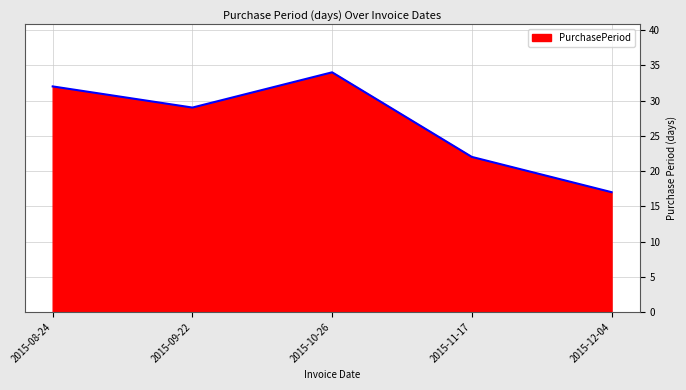

How many distinct data groups are displayed?

1